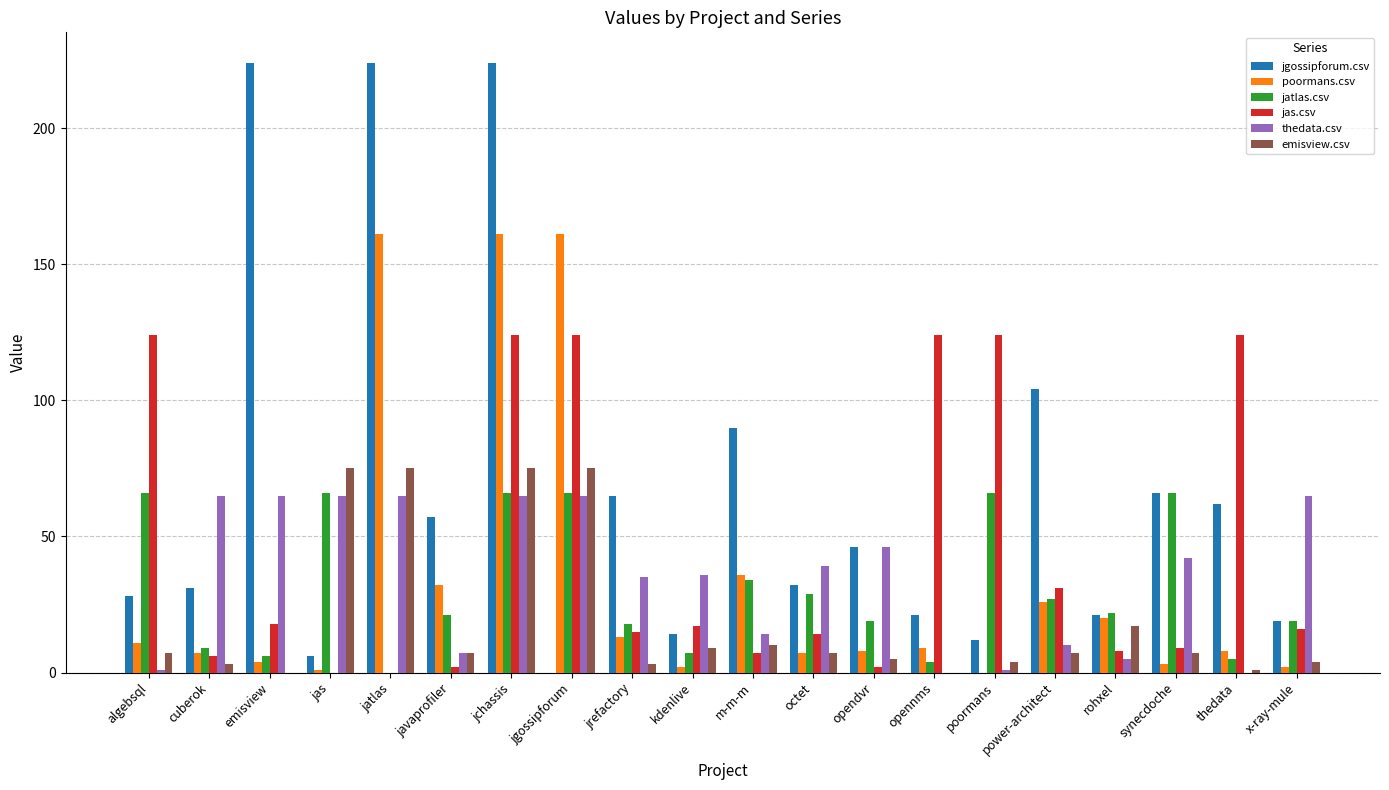

The jgossipforum.csv series shows 19 at x-ray-mule. True or false?

True